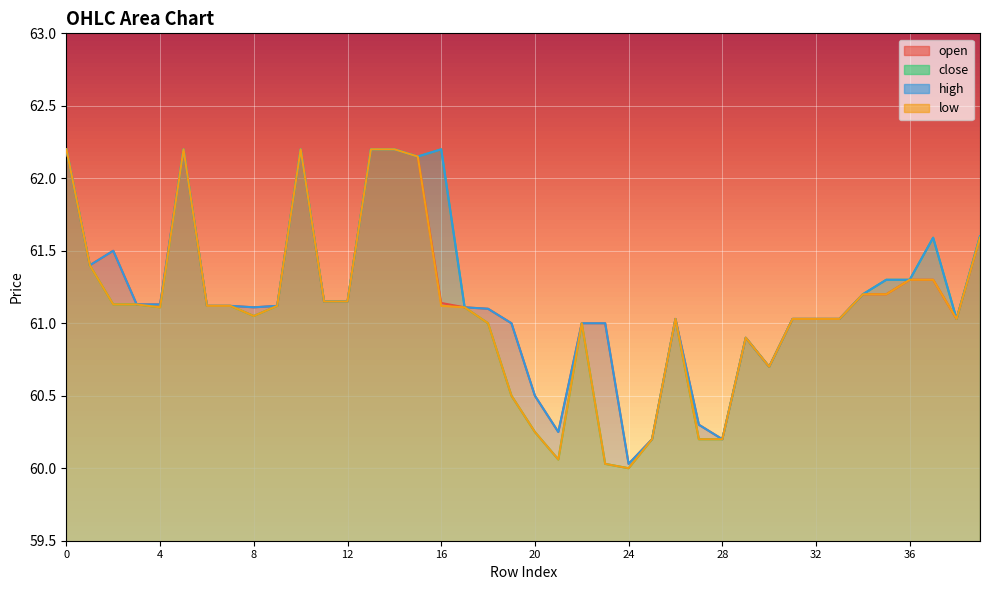

Between 12 and 21, which is larger?

12